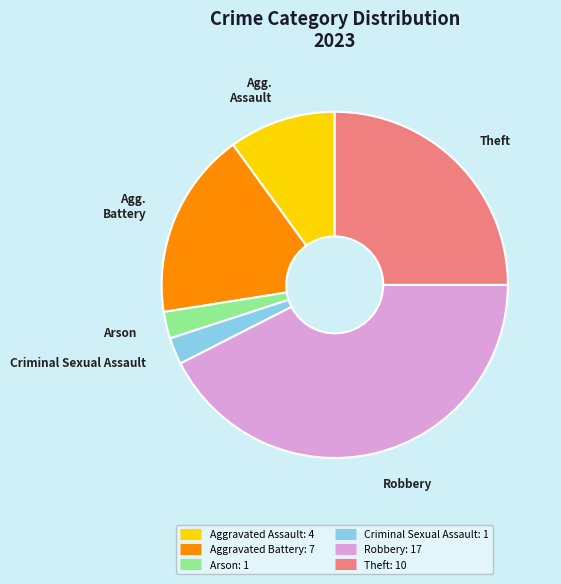

Does Robbery represent more than half of the total?

No